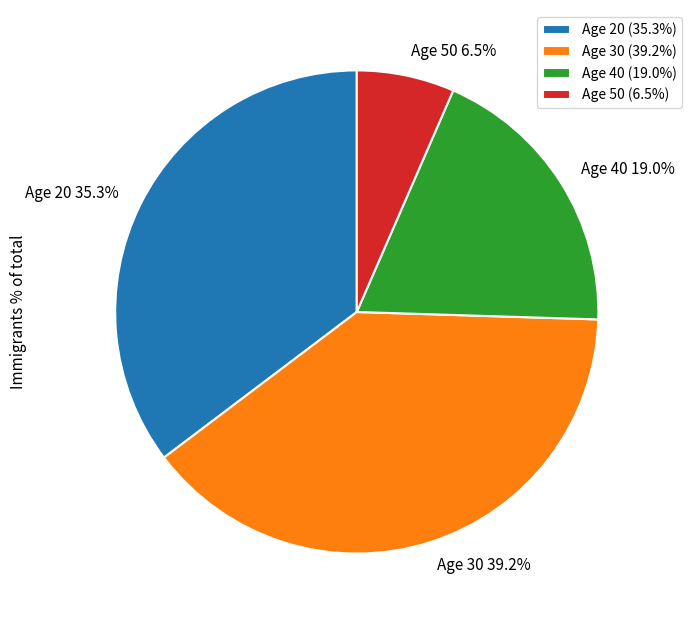

Does any single category account for the majority?

No